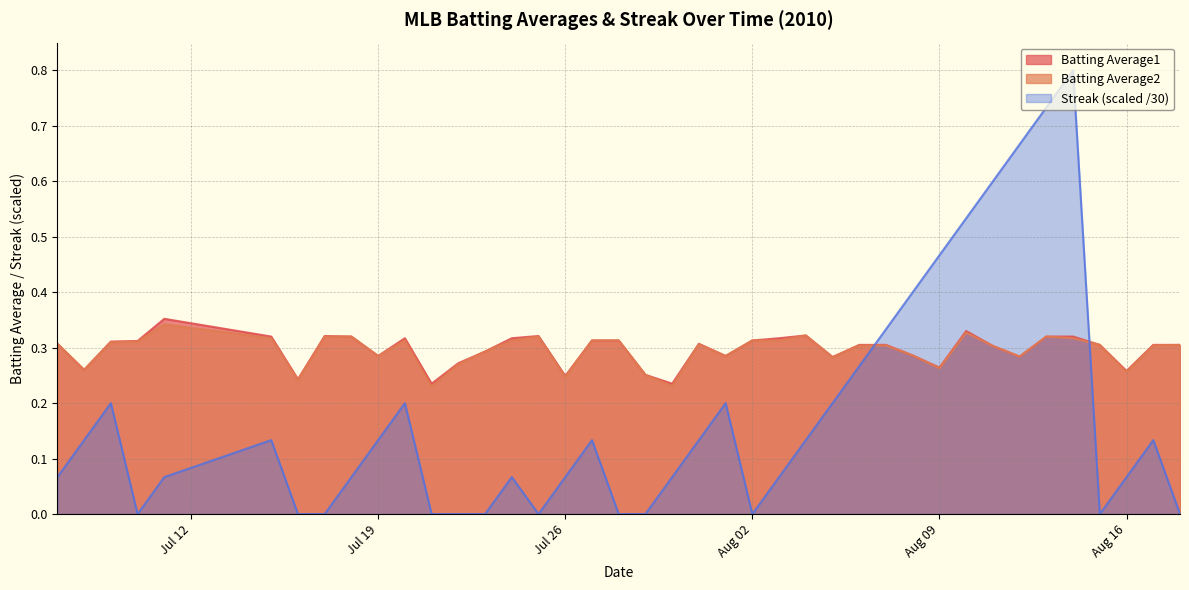

Which series has the largest range (max minus min)?

Streak (scaled /30)